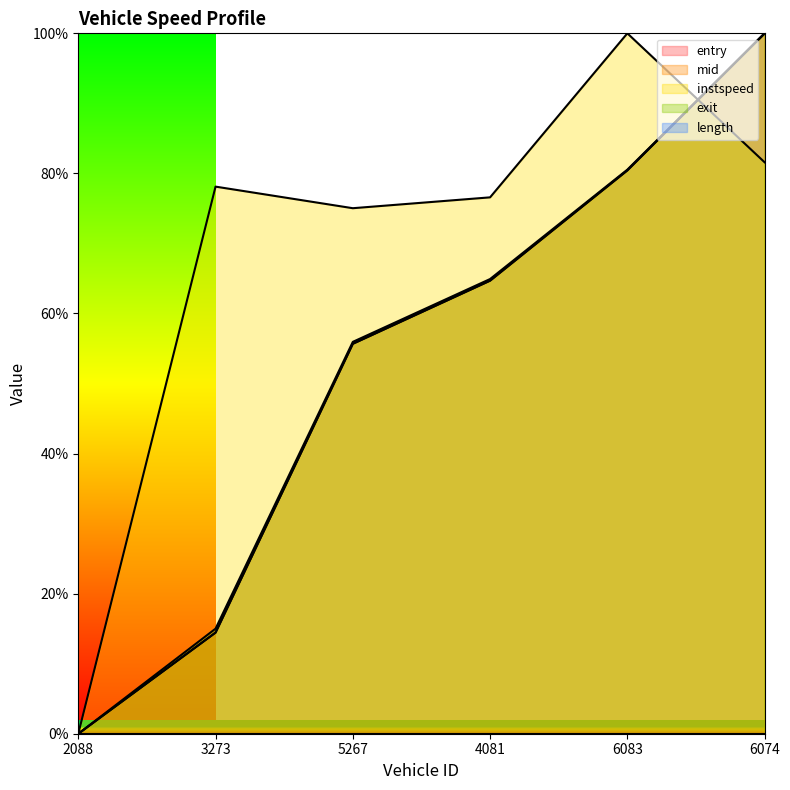

Does the chart display data point markers on the line(s)?

No